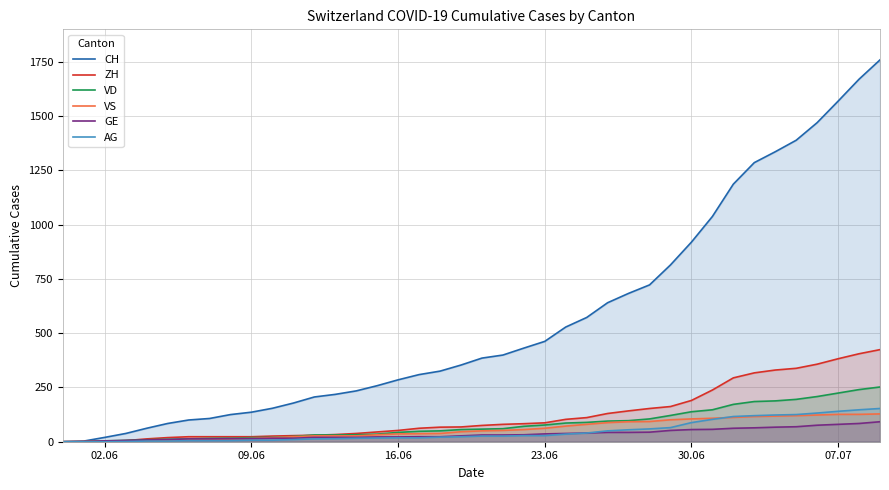

How many lines are shown in the chart?

6